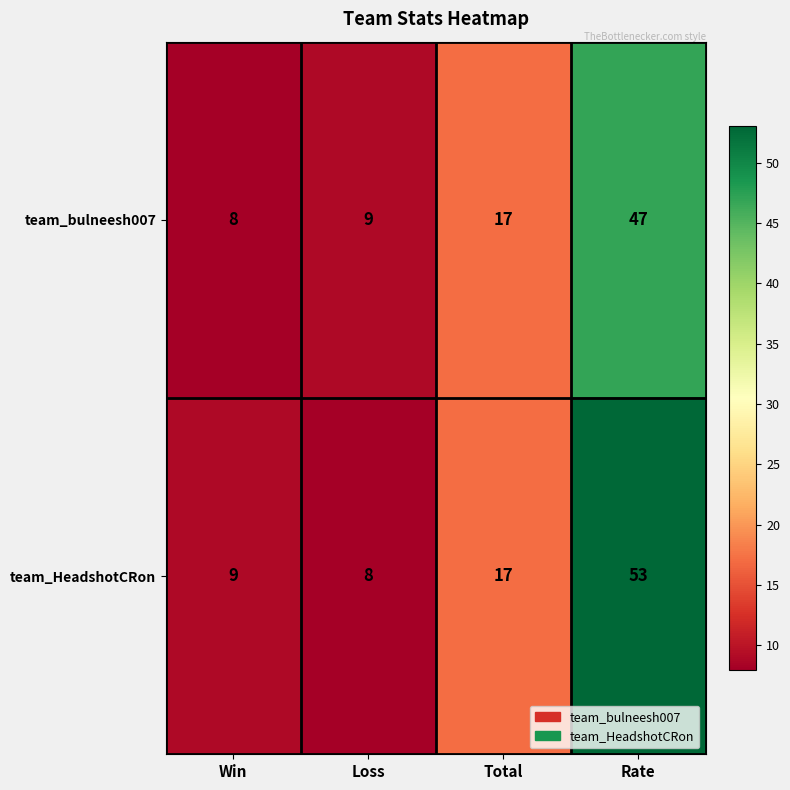

Rank the series by their maximum value, from lowest to highest.

team_bulneesh007, team_HeadshotCRon